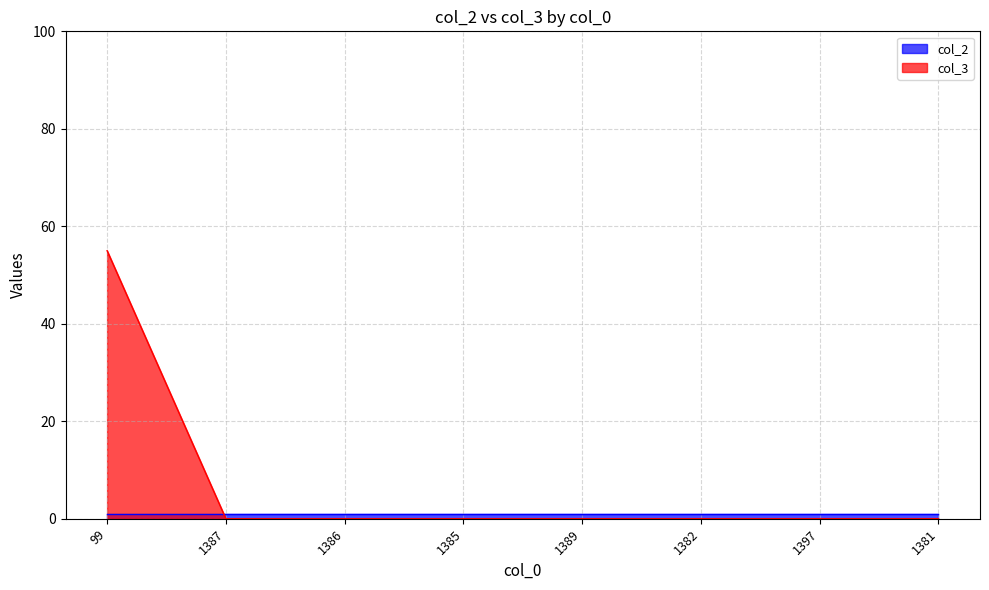

Rank the categories by value from lowest to highest.

1387, 1386, 1385, 1389, 1382, 1397, 1381, 99